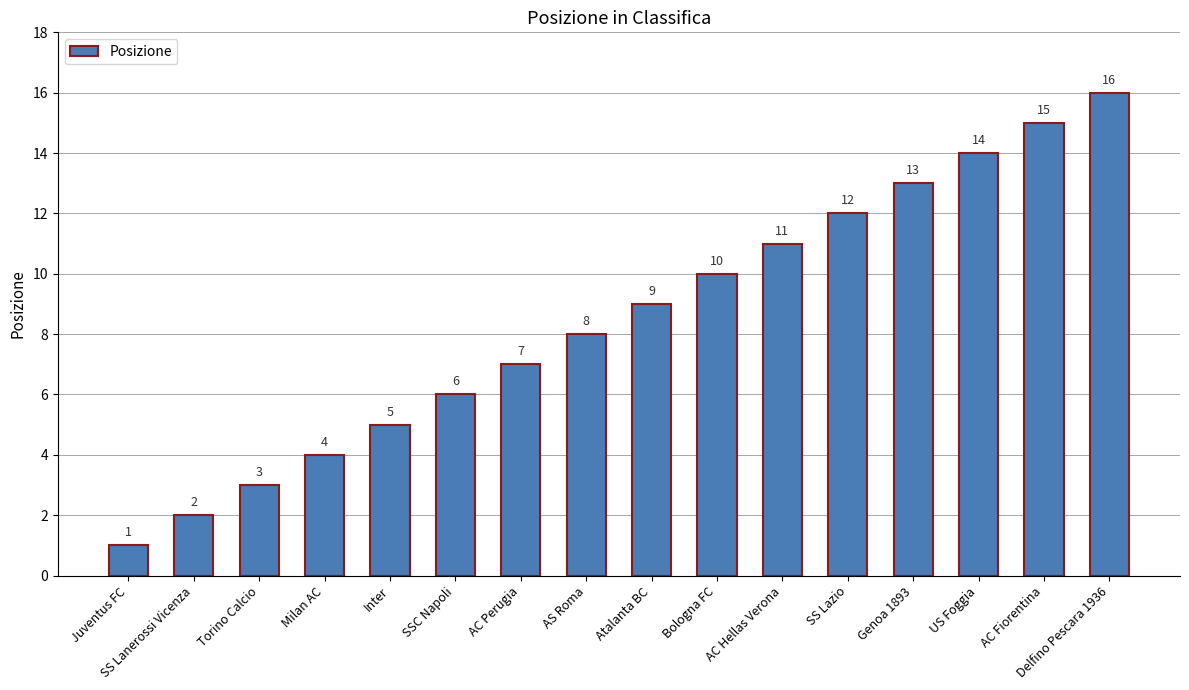

Rank the categories by value from highest to lowest.

Delfino Pescara 1936, AC Fiorentina, US Foggia, Genoa 1893, SS Lazio, AC Hellas Verona, Bologna FC, Atalanta BC, AS Roma, AC Perugia, SSC Napoli, Inter, Milan AC, Torino Calcio, SS Lanerossi Vicenza, Juventus FC